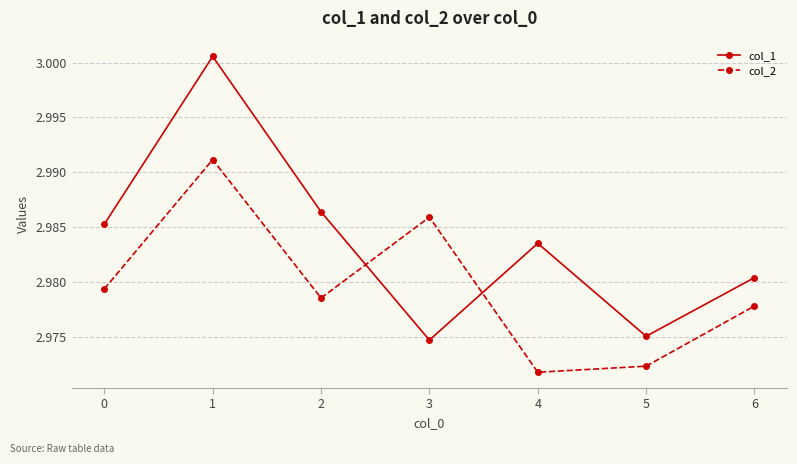

At which label is col_1 closest to 2?

3